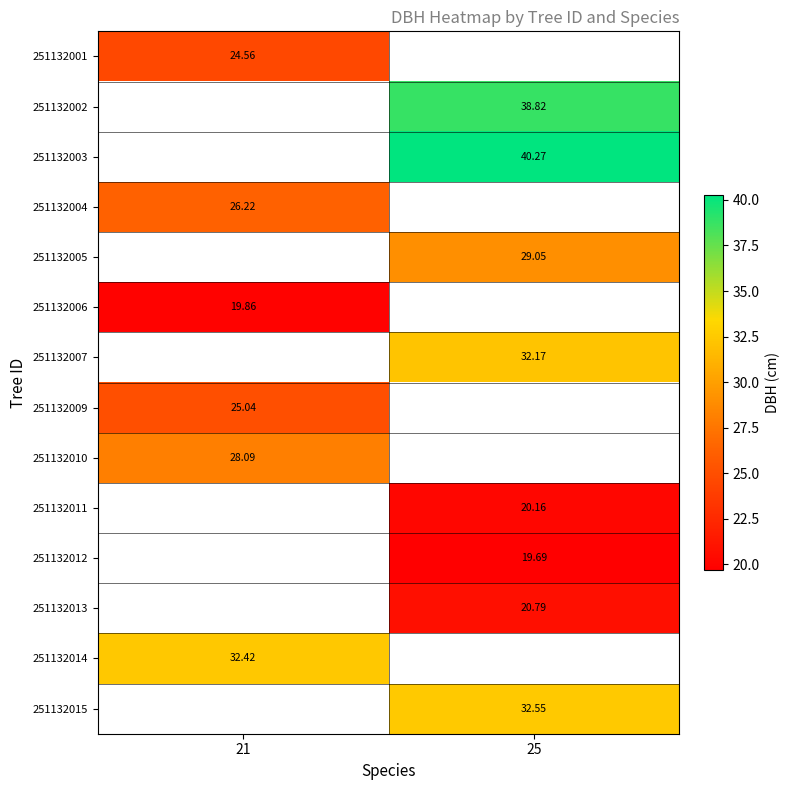

Is the value of 251132005 at 25 greater than the value of 251132009 at 21?

Yes